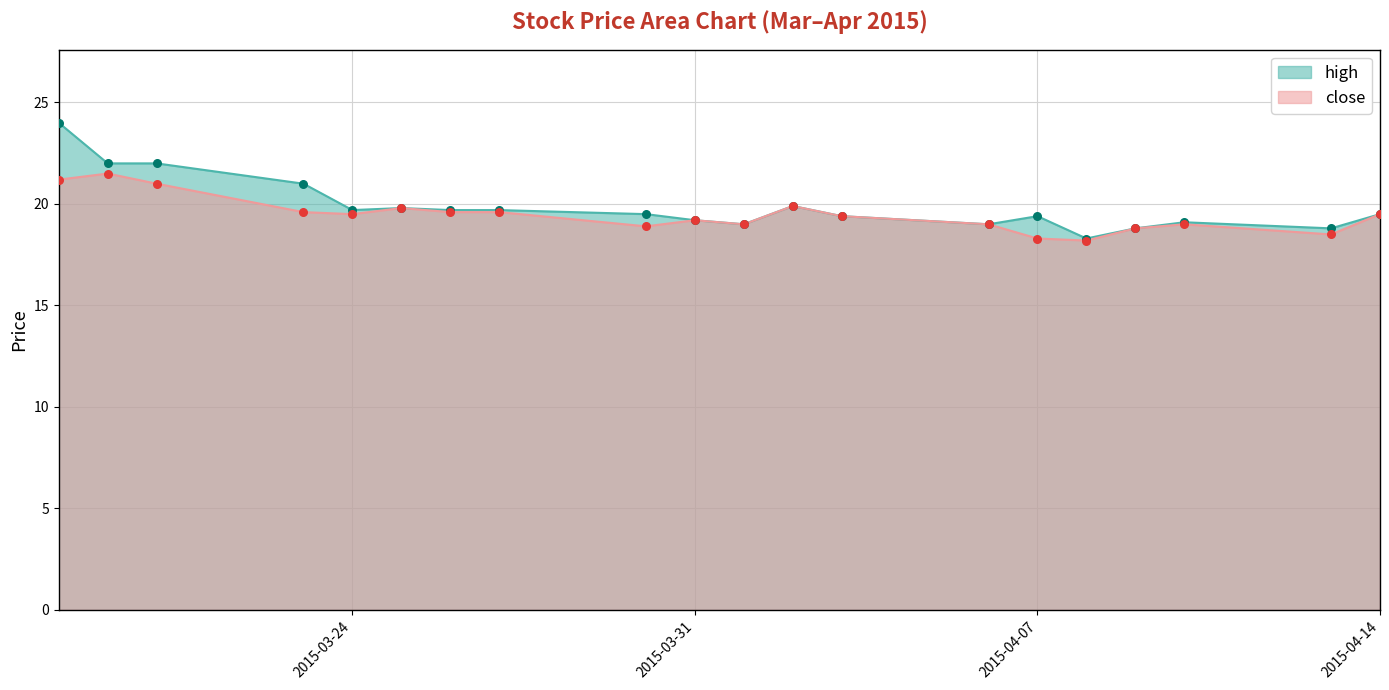

At which category is the sum across all series the highest?

2015-03-18